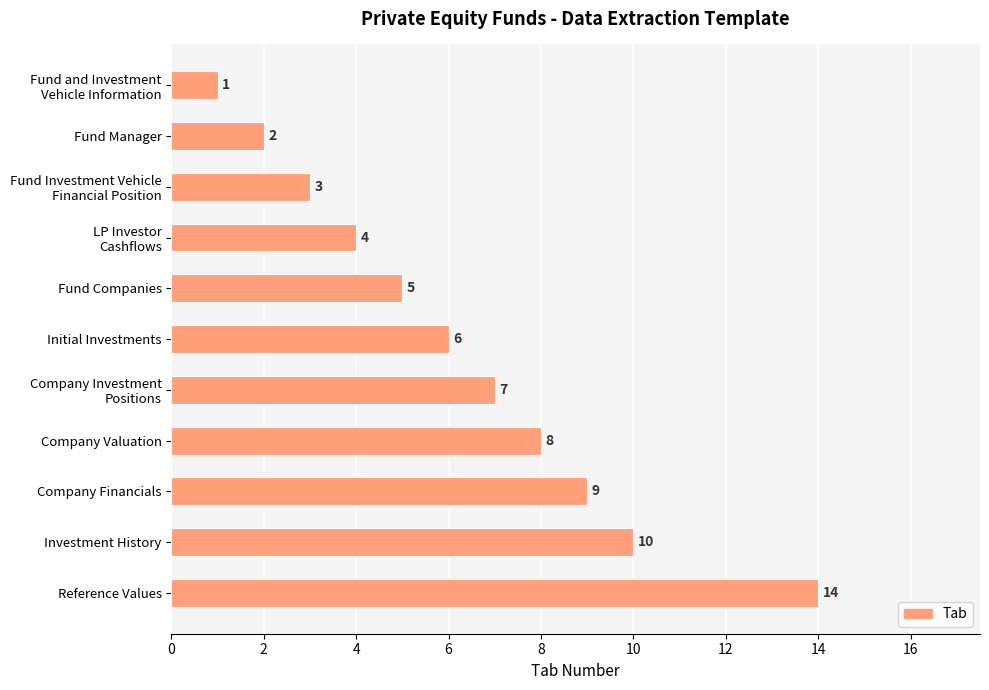

Reading bottom to top, extract all data points from this chart.

14	10	9	8	7	6	5	4	3	2	1